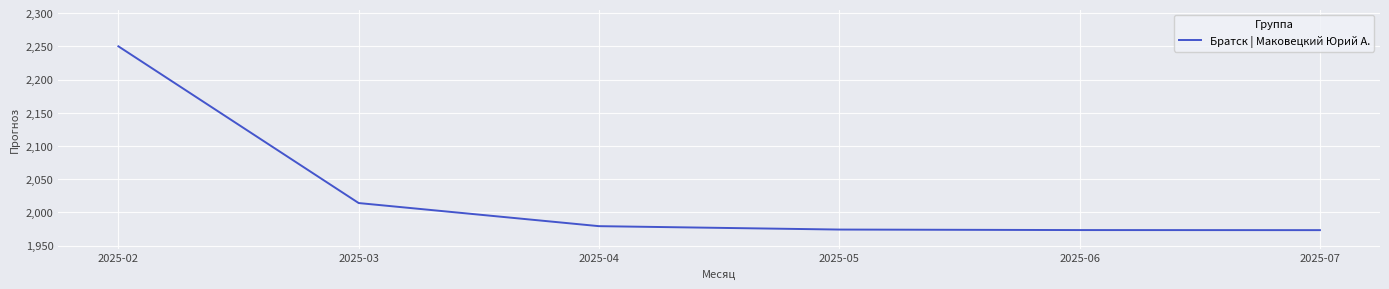

How many values are below 1979?

3